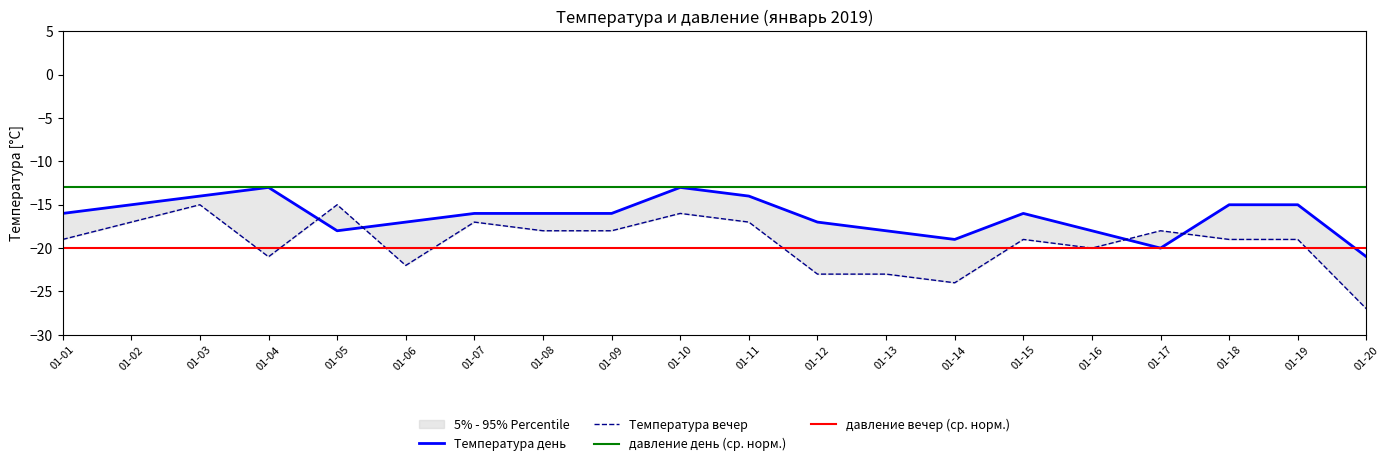

What is the sum of all Температура день values?

-327